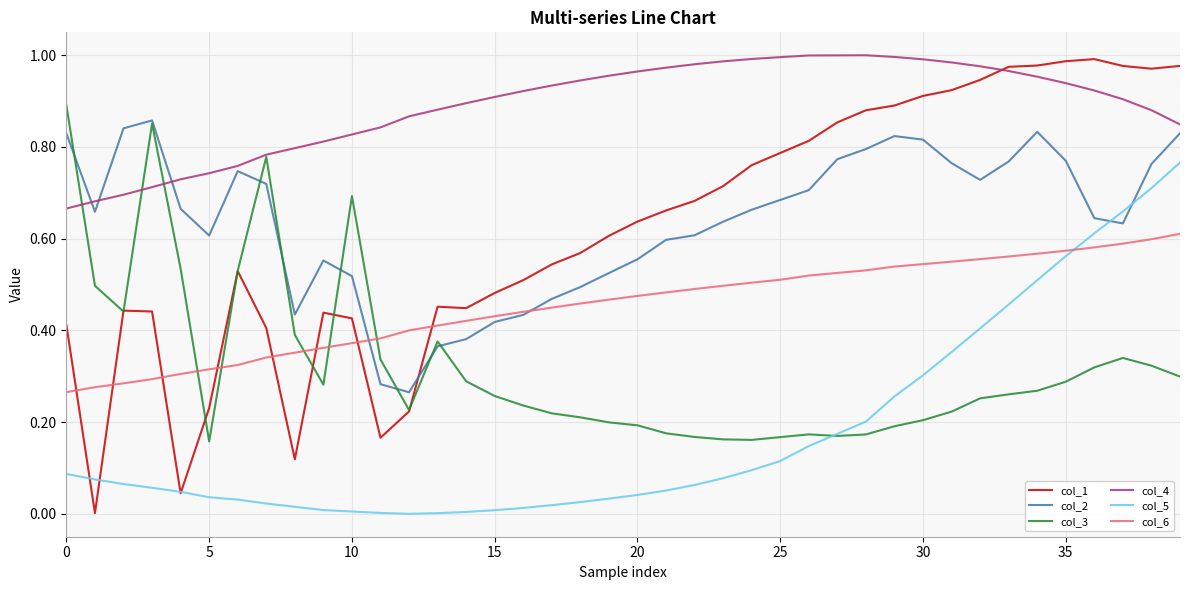

True or false: col_2 and col_1 cross at least once.

True